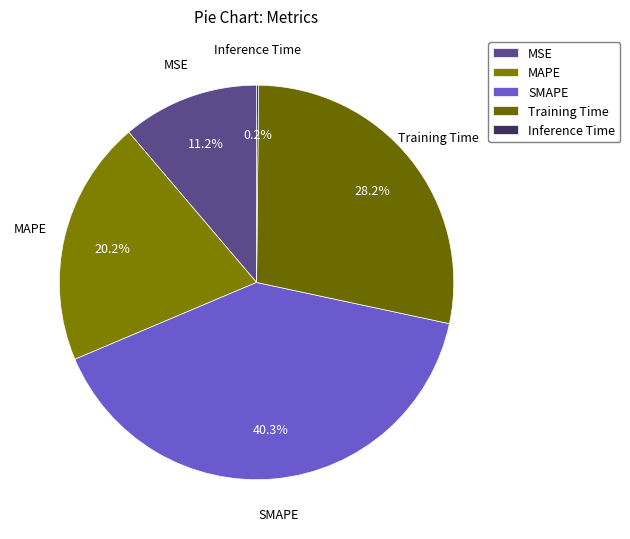

Between MAPE and SMAPE, which is larger?

SMAPE